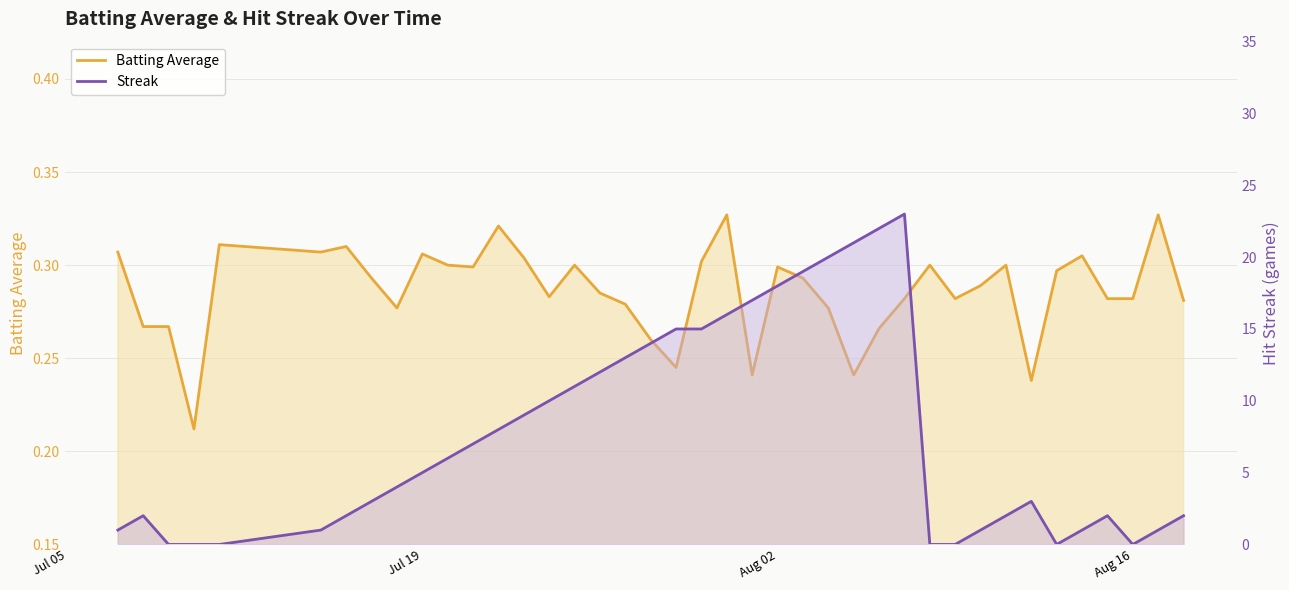

Which series has the largest total across all categories?

Streak